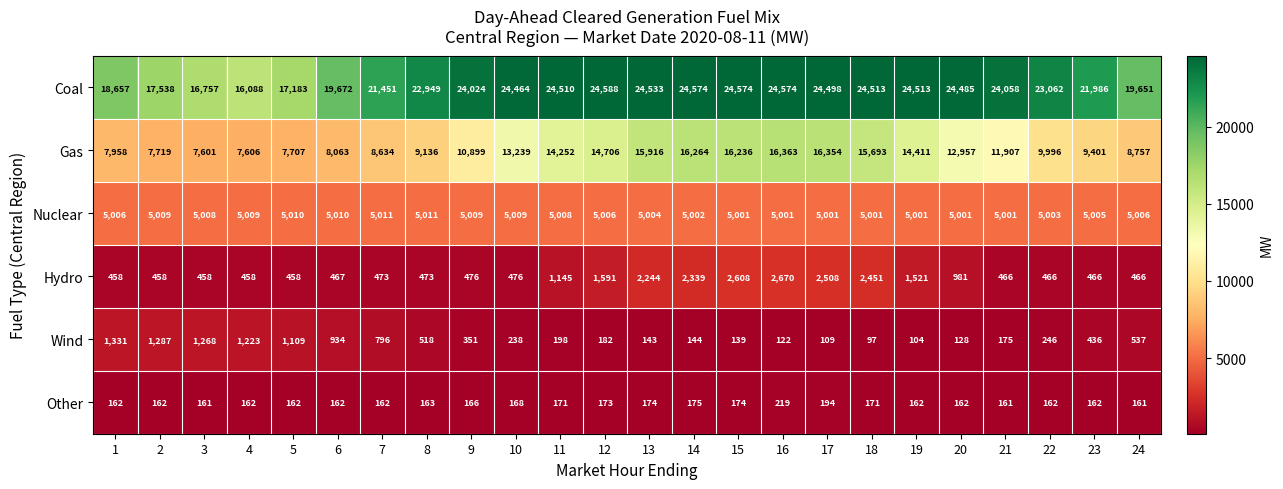

What is the difference between the highest and lowest values at 6?

19510